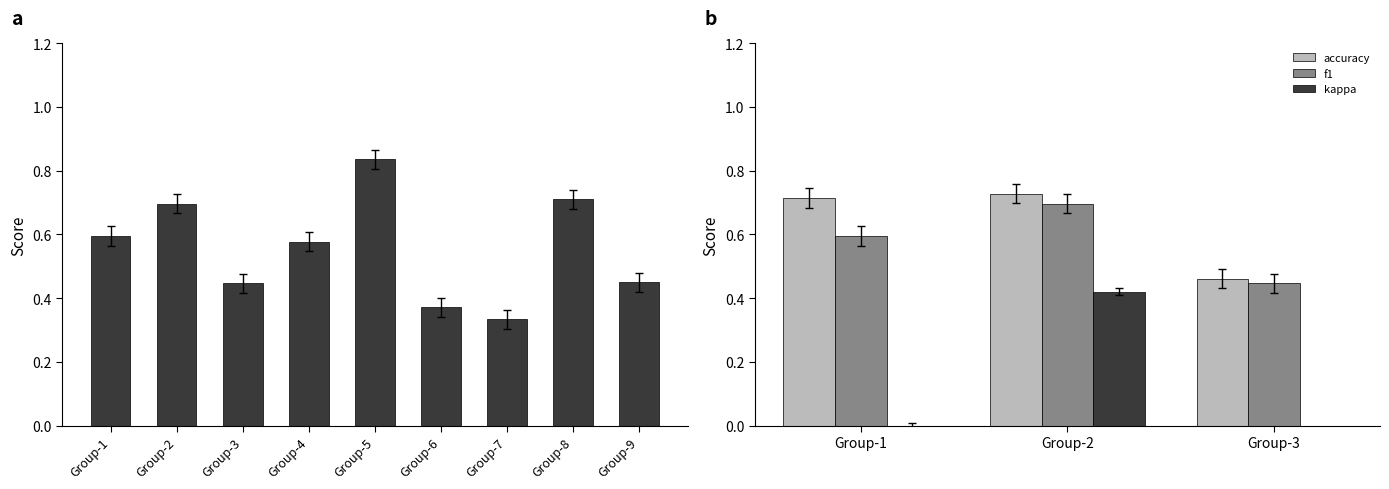

Does the chart contain stacked bars?

No